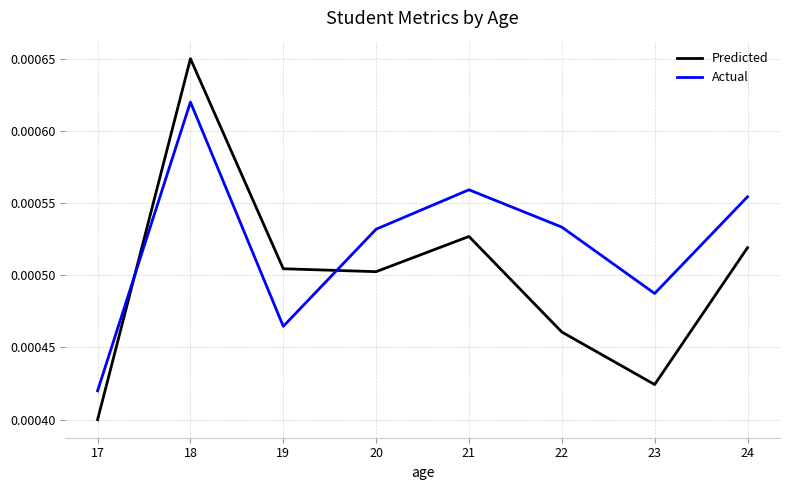

How many categories are shown in the chart?

8